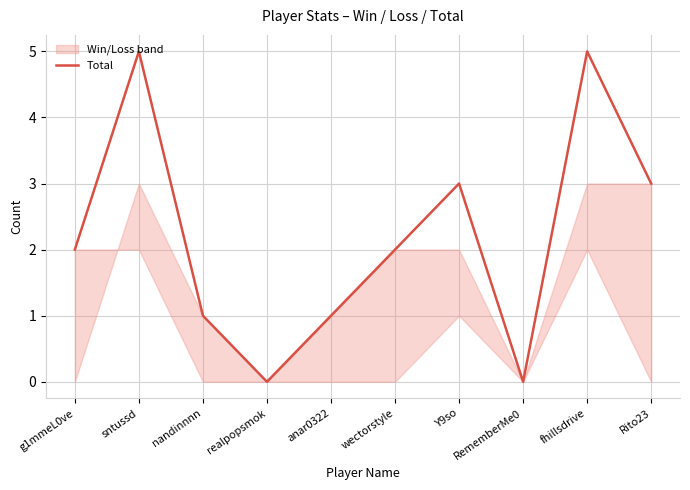

Rank the categories by value from highest to lowest.

sntussd, fhillsdrive, Y9so, Rito23, g1mmeL0ve, wectorstyle, nandinnnn, anar0322, realpopsmok, RememberMe0